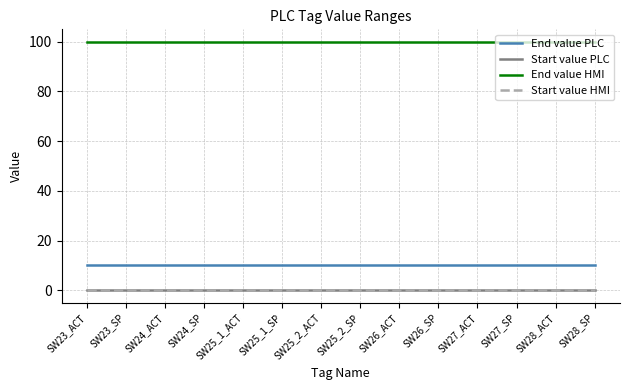

Reading left to right, what are all the values shown in this chart?

End value PLC: 10	10	10	10	10	10	10	10	10	10	10	10	10	10
Start value PLC: 0	0	0	0	0	0	0	0	0	0	0	0	0	0
End value HMI: 100	100	100	100	100	100	100	100	100	100	100	100	100	100
Start value HMI: 0	0	0	0	0	0	0	0	0	0	0	0	0	0